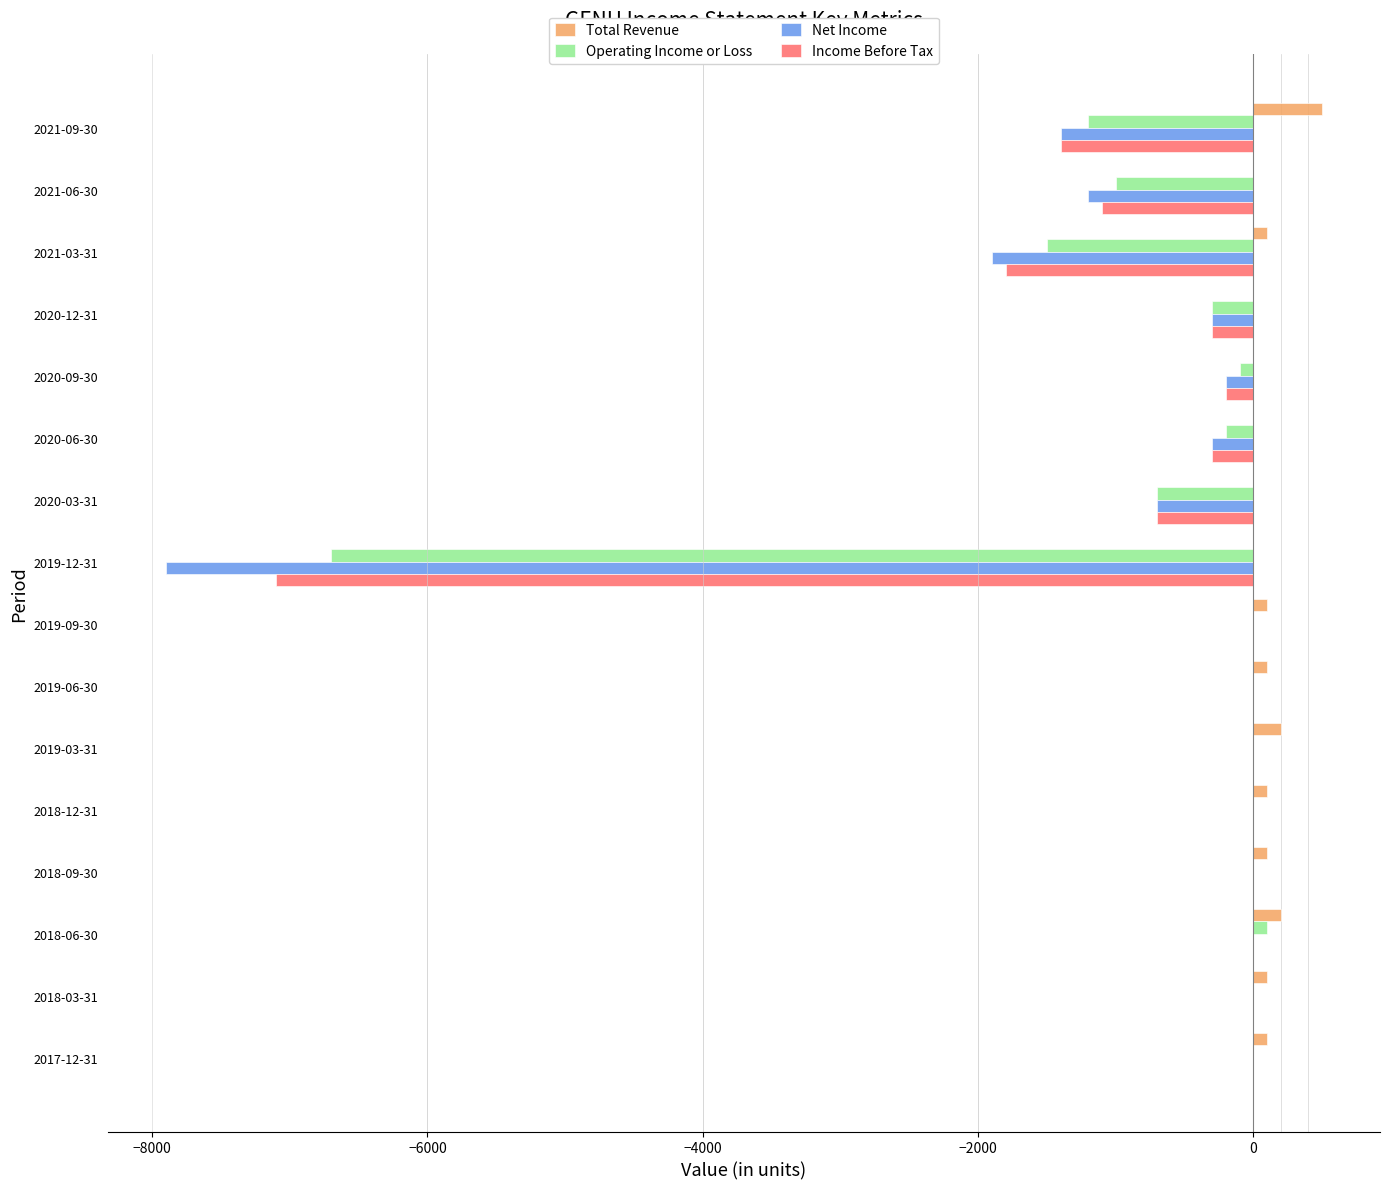

Is the value of Net Income at 2021-06-30 greater than the value of Operating Income or Loss at 2020-12-31?

No